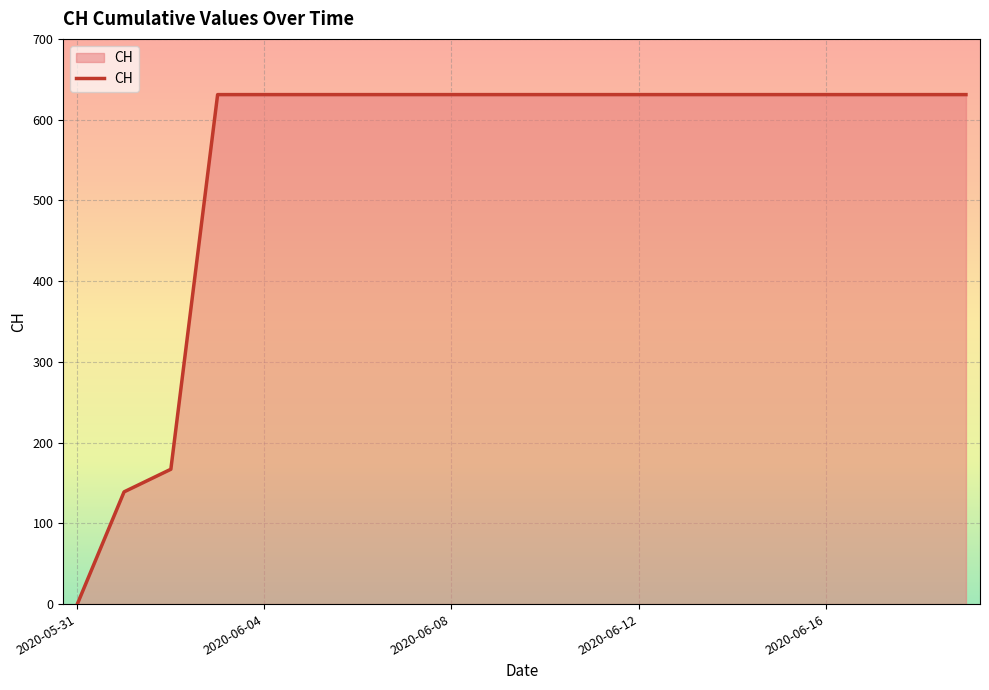

What is the maximum value shown in the chart?

631